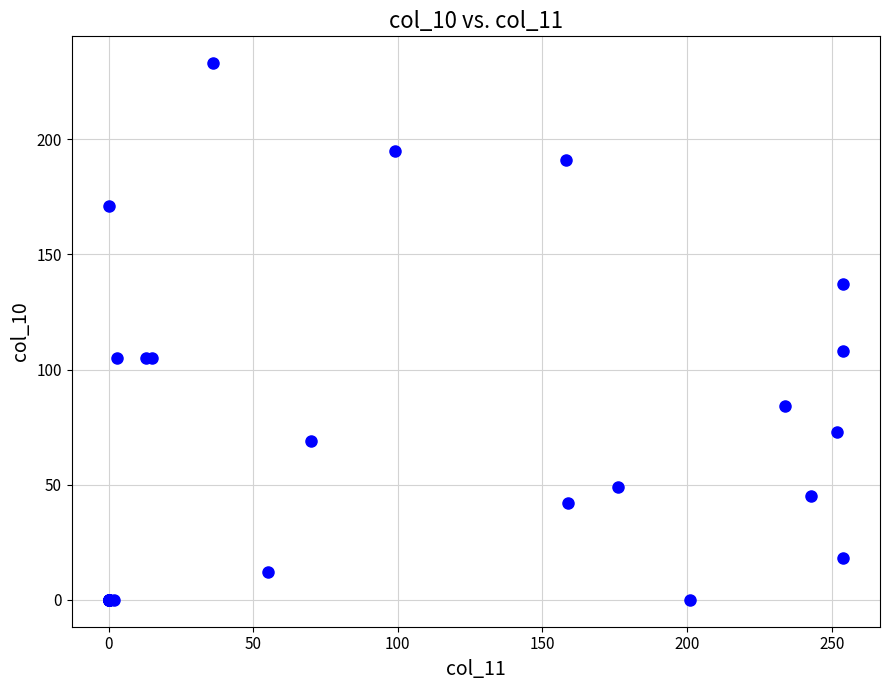

What Y value in the scatter plot is closest to 116?

108